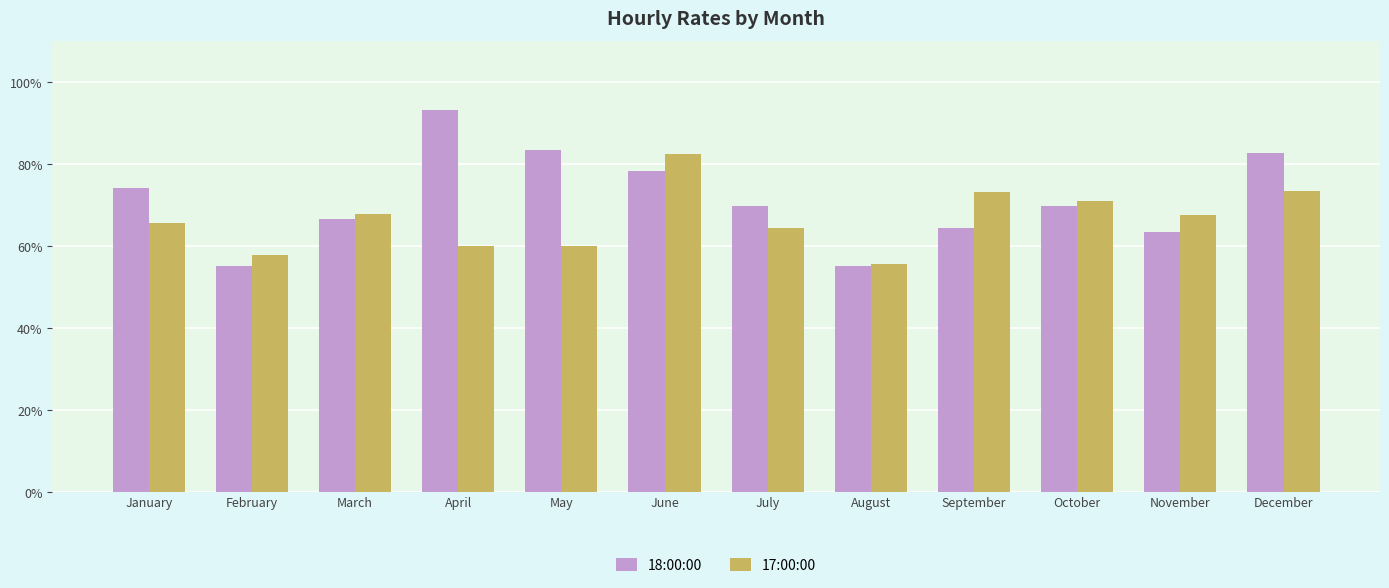

What is the sum of the 17:00:00 values at November and February?

125.2